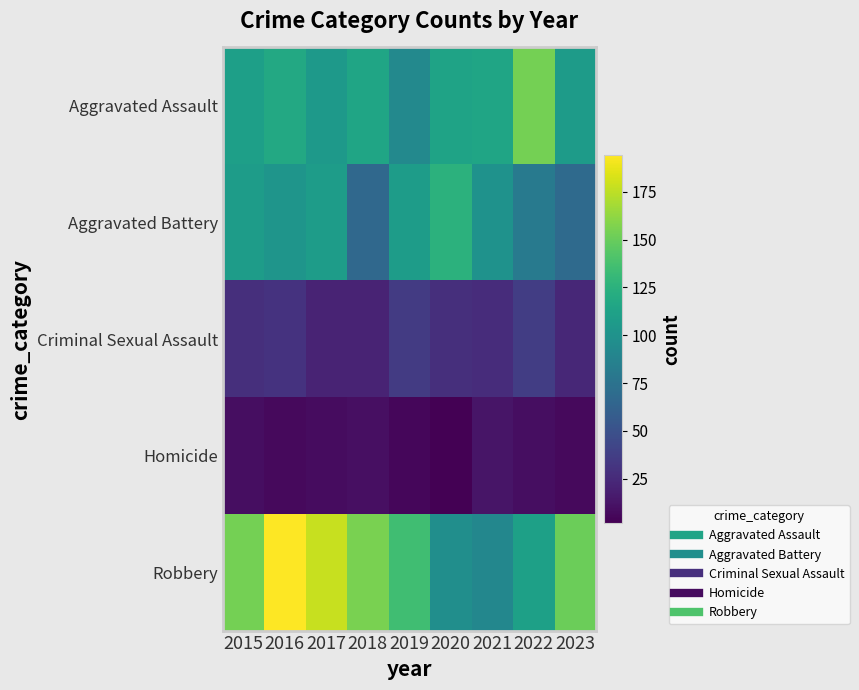

At which category is the sum across all series the highest?

2016